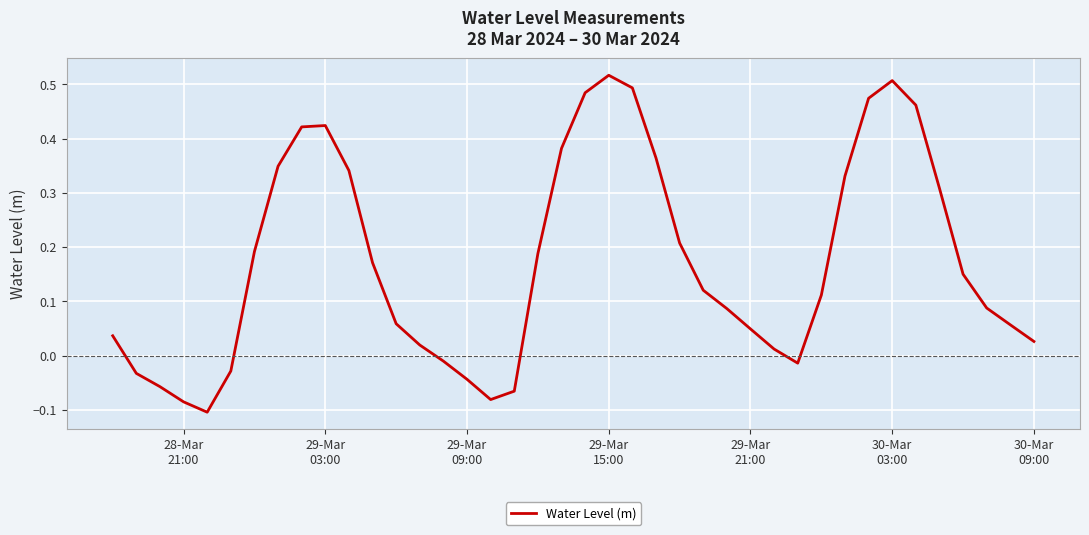

What is the difference between the maximum and minimum values?

0.6